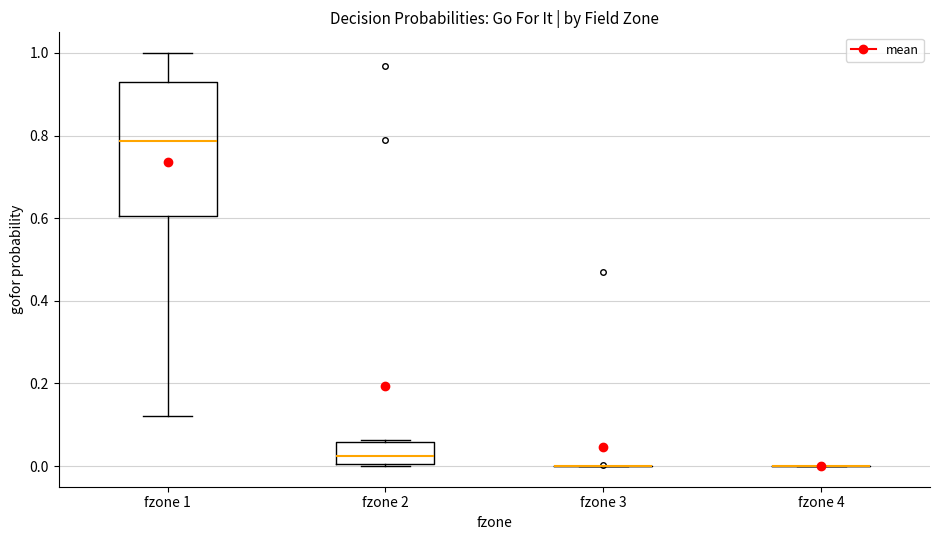

Where is the lower edge of the box for fzone 2 on the y-axis? The values are not printed on the chart, so give them approximately, as read against the axis.

0.00